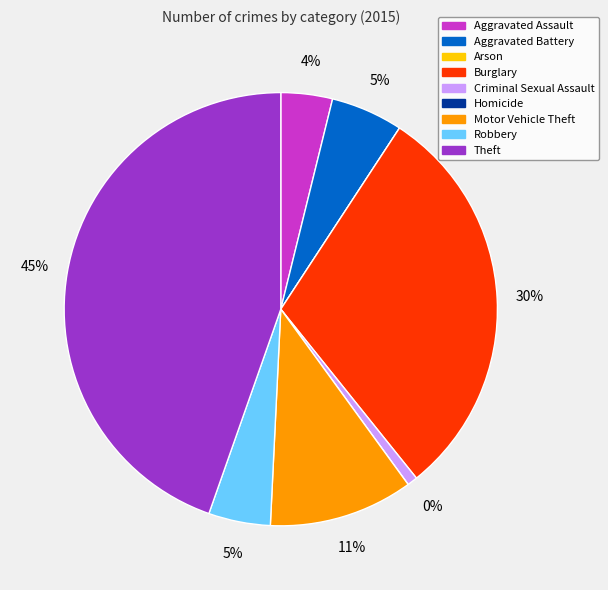

What percentage do Arson and Motor Vehicle Theft together represent?

10.8%